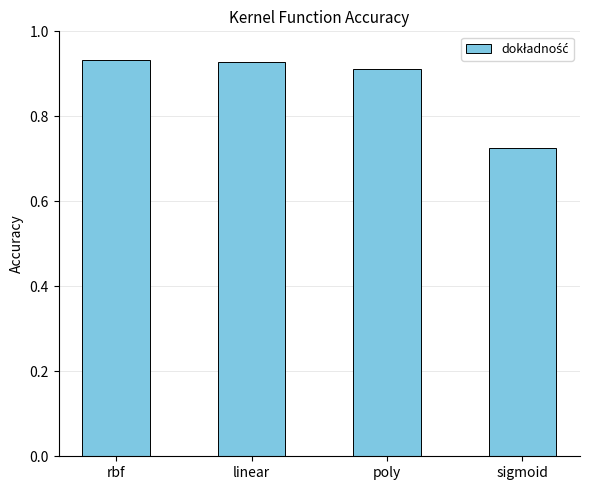

Which label corresponds to the smallest value in the chart?

sigmoid